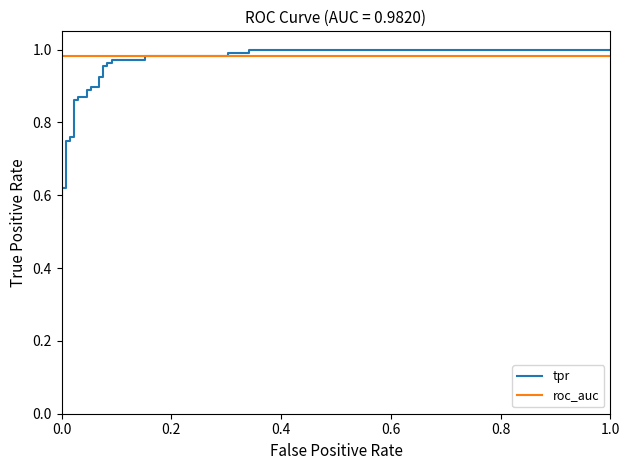

Reading right to left, list all the values displayed in this chart.

tpr: 1.0	1.0	1.0	1.0	1.0	1.0	1.0	1.0	1.0	1.0	1.0	1.0	0.9	0.9	0.9	0.9	0.9	0.9	0.9	0.9	0.9	0.9	0.8	0.8	0.8	0.8	0.6	0.6	0.6	0.6	0.6	0.6	0.5
roc_auc: 1.0	1.0	1.0	1.0	1.0	1.0	1.0	1.0	1.0	1.0	1.0	1.0	1.0	1.0	1.0	1.0	1.0	1.0	1.0	1.0	1.0	1.0	1.0	1.0	1.0	1.0	1.0	1.0	1.0	1.0	1.0	1.0	1.0